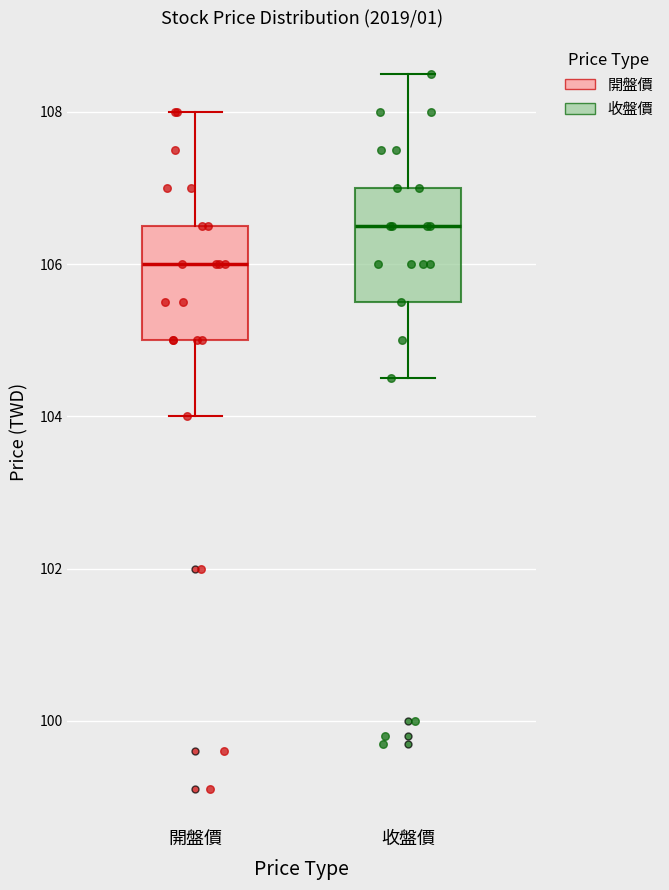

Where does the lower whisker of the box for 收盤價 end on the y-axis? The values are not printed on the chart, so give them approximately, as read against the axis.

104.6